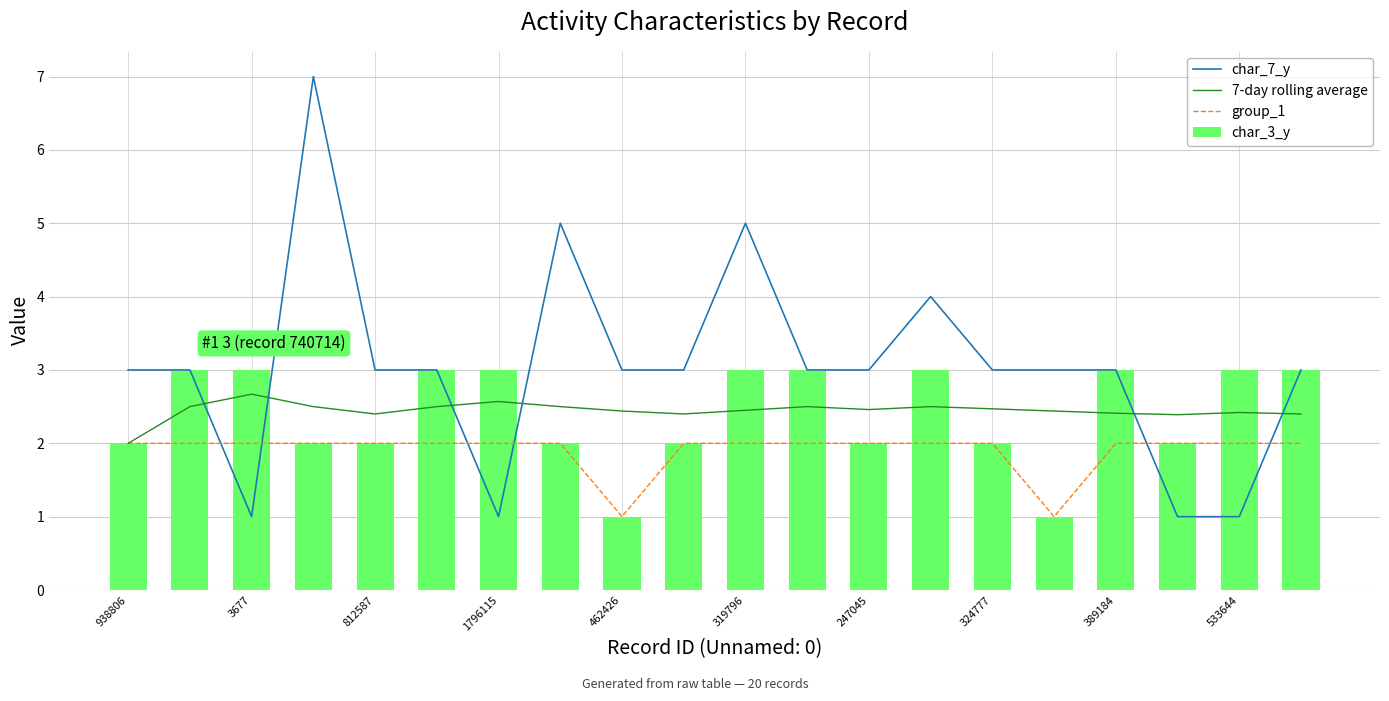

True or false: char_3_y has a value of 2 at 938806.

True